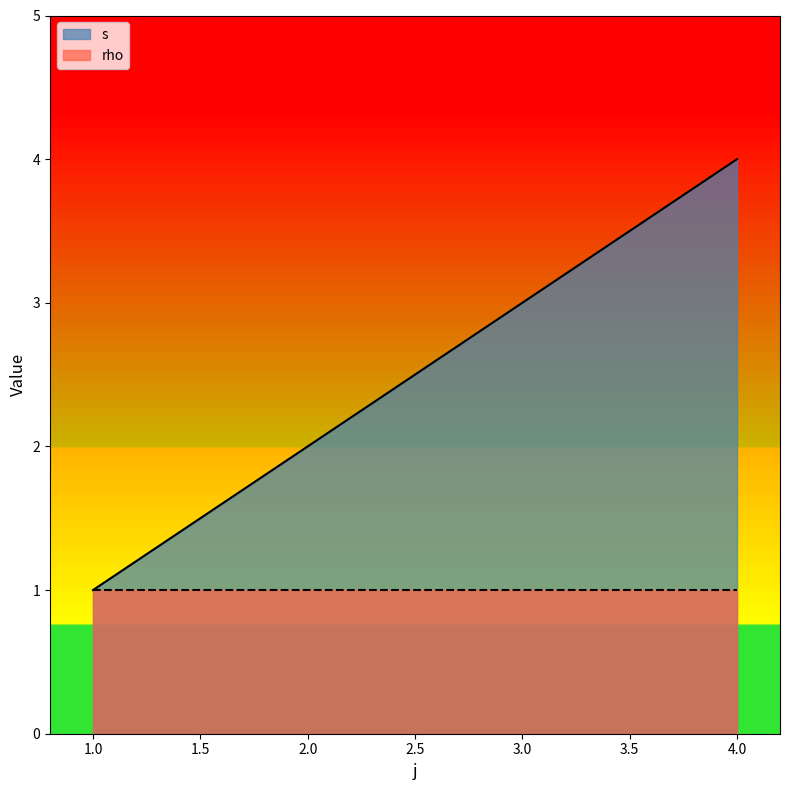

Reading left to right, extract all data points from this chart.

1=1	2=2	3=3	4=4